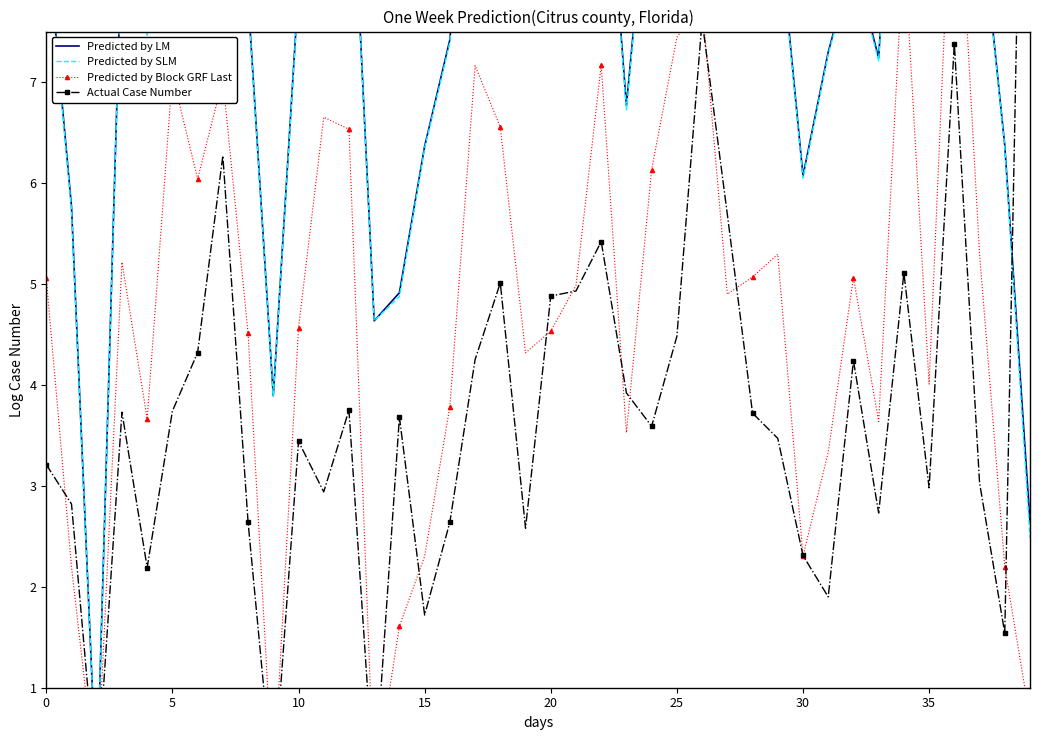

Is it true that Predicted by LM equals 12.8 at 10?

False